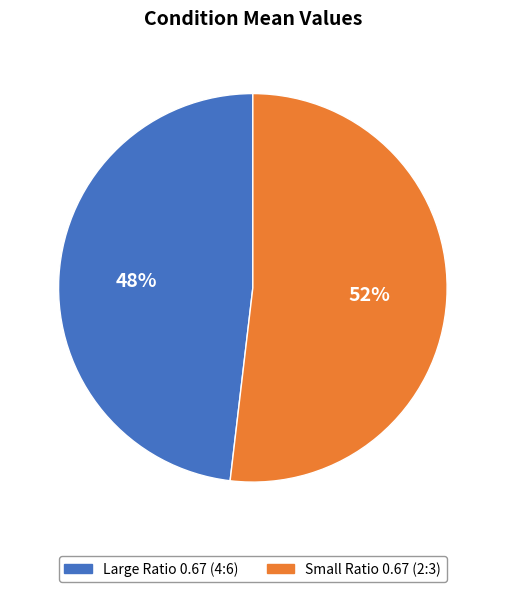

What is the largest slice in the pie chart?

Small Ratio 0.67 (2:3)